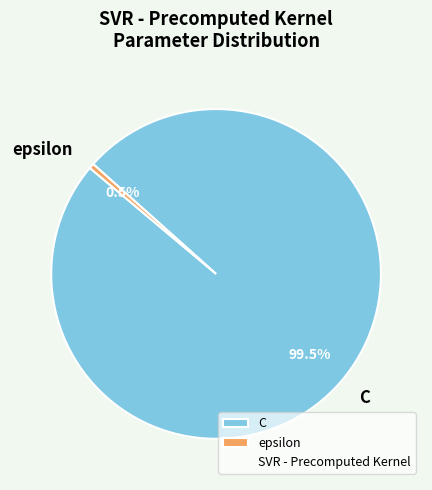

Is C the majority of the pie?

Yes